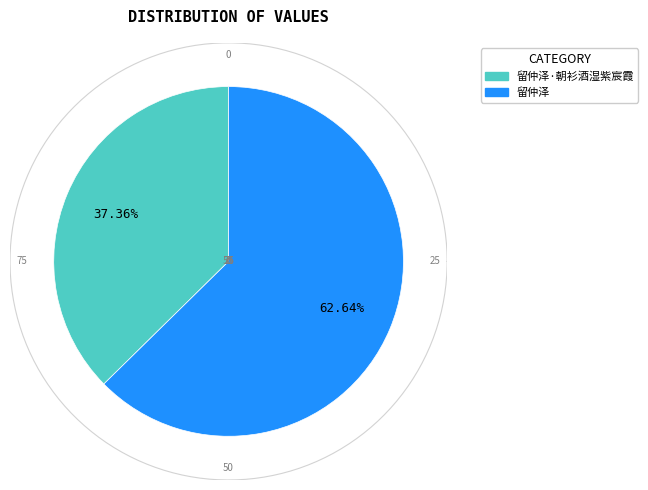

Rank the categories by value from highest to lowest.

留仲泽, 留仲泽·朝衫酒湿紫宸霞